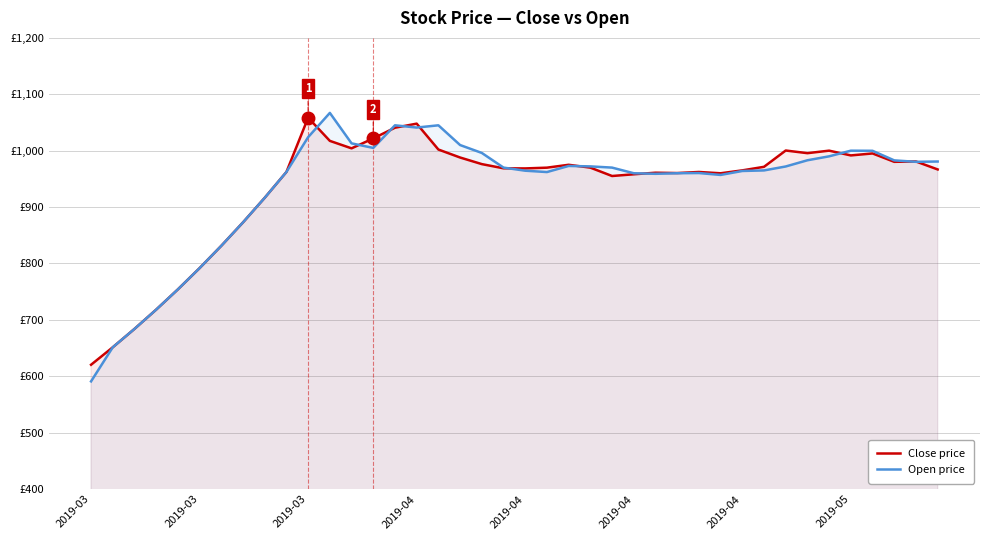

Which category has the lowest value in the Open price series?

2019-03